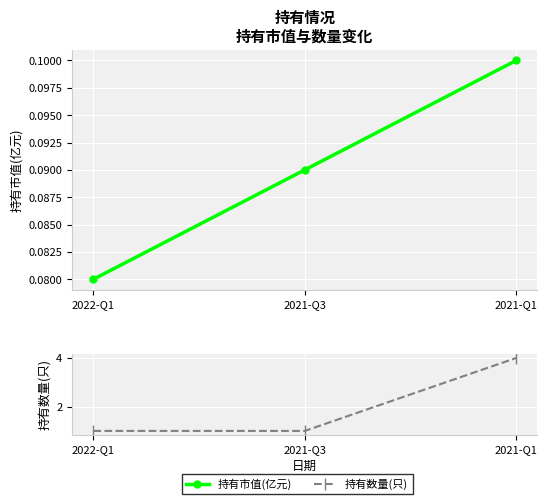

What is the label of the 1st point from the left?

2022-Q1